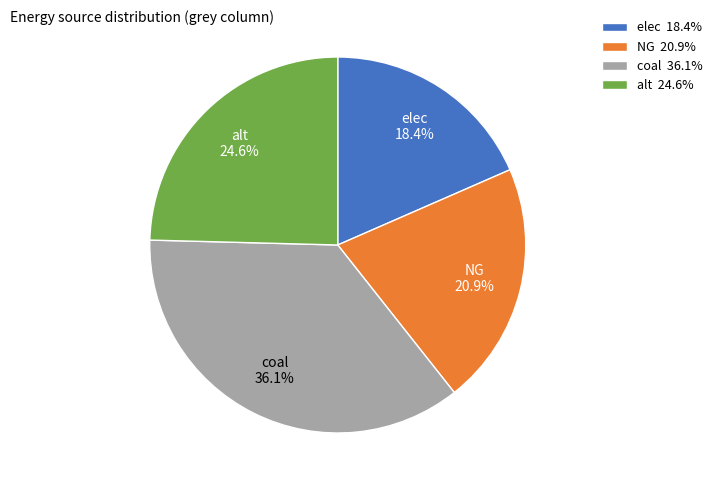

To the nearest percent, what percentage of the pie is elec?

18%